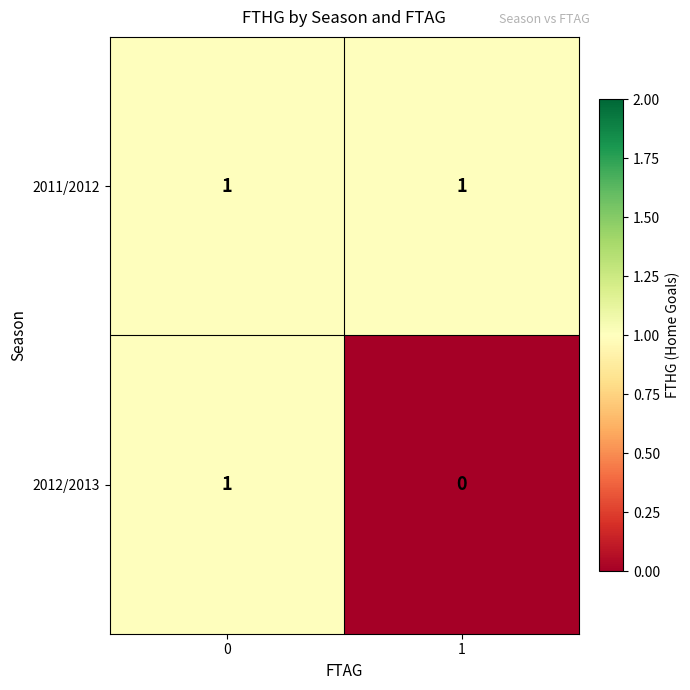

Reading left to right, list all the values displayed in this chart.

2011/2012: 0=1	1=1
2012/2013: 0=1	1=0